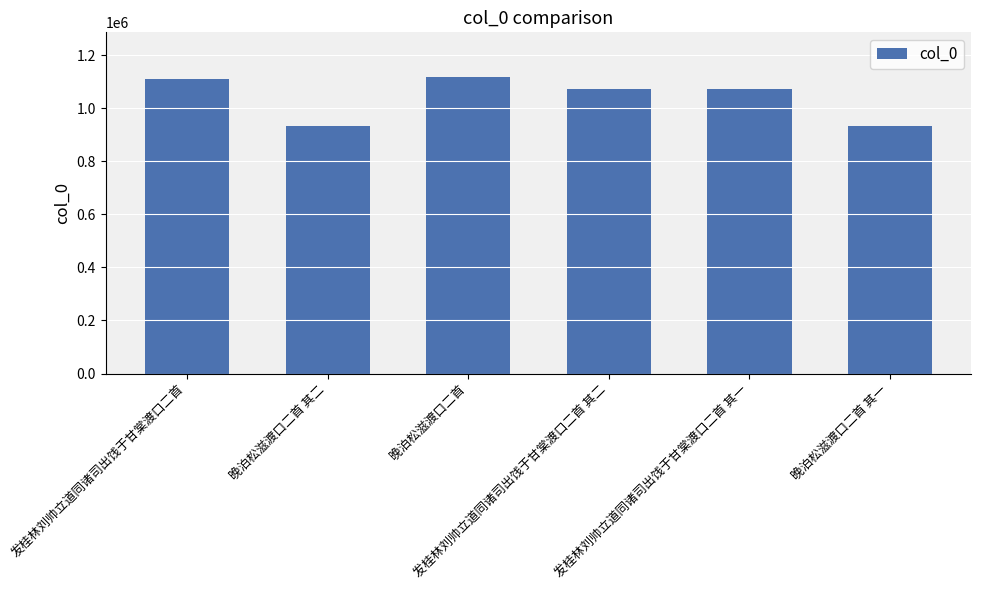

What is the maximum value shown in the chart?

1117862